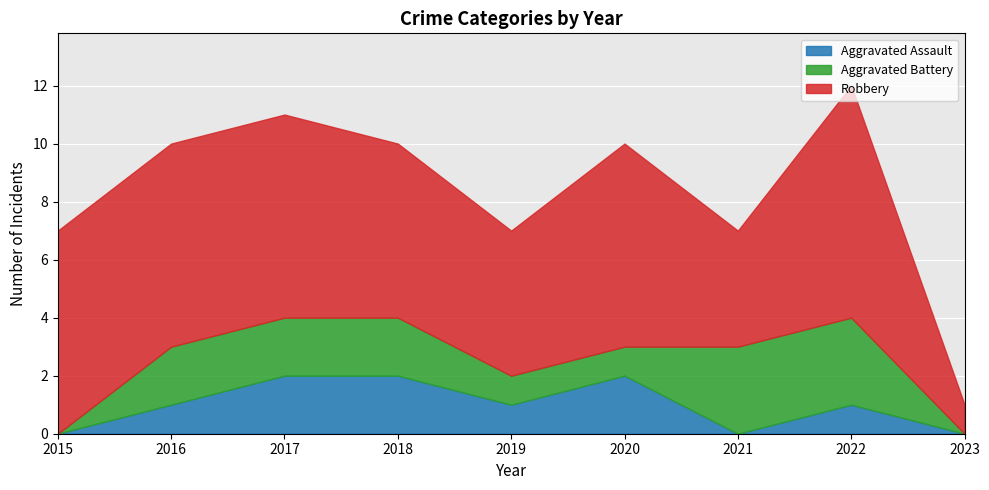

Does the chart display data point markers on the line(s)?

No